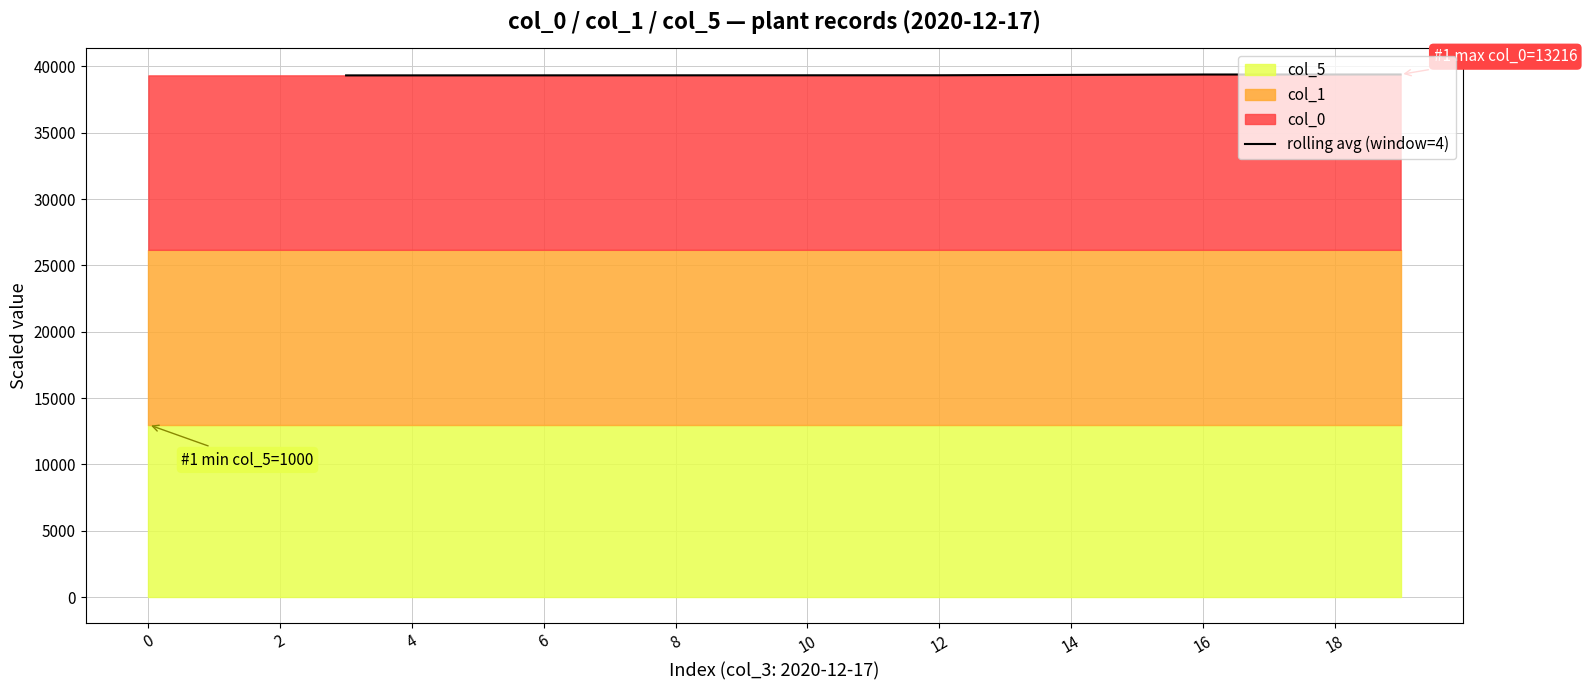

The value of rolling avg (window=4) at 14 is 39363.2. True or false?

True